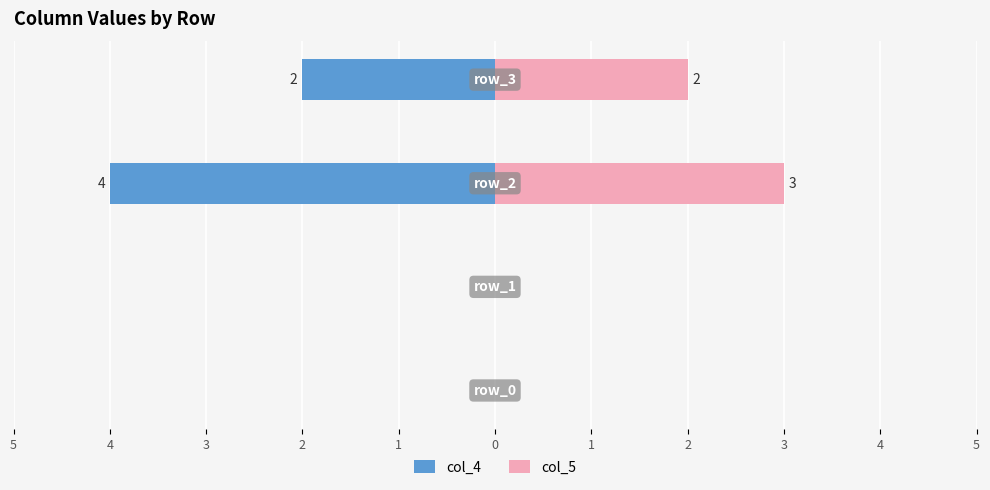

Are the bars horizontal?

Yes